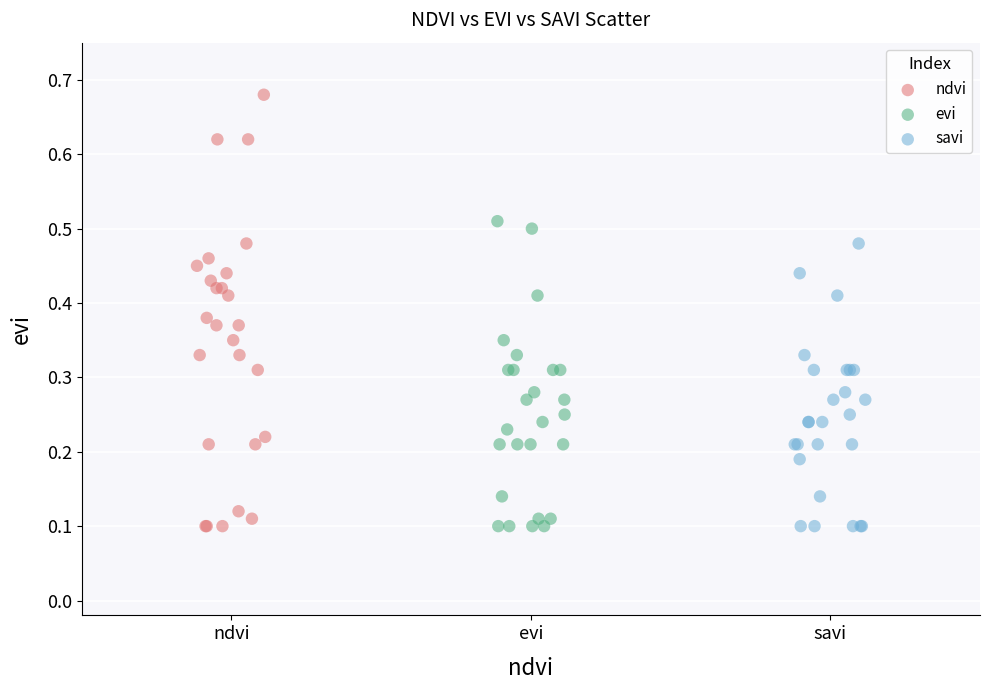

Which series reaches the maximum Y coordinate?

ndvi